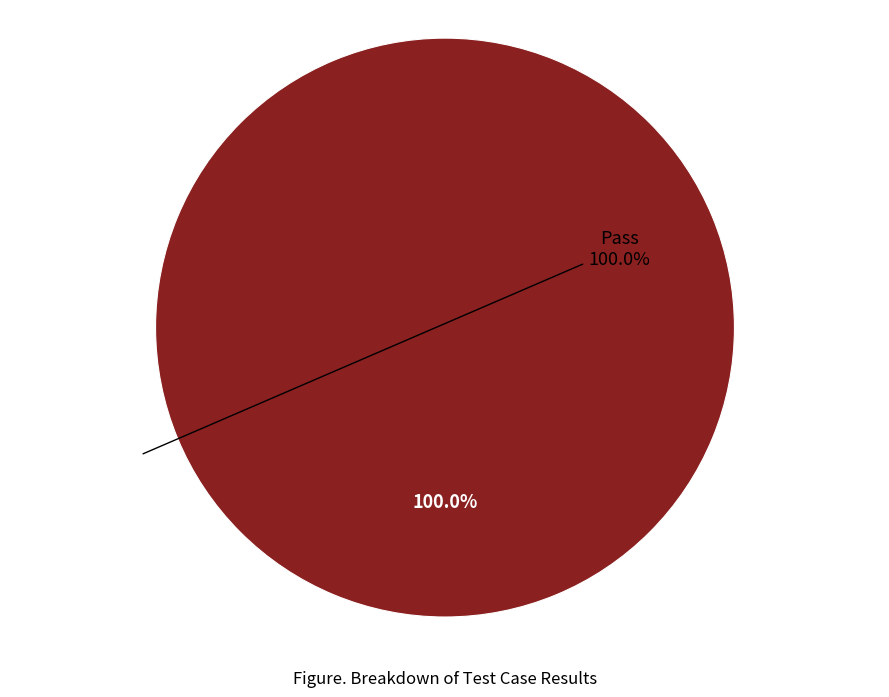

Is there any slice that represents more than half of the pie?

Yes